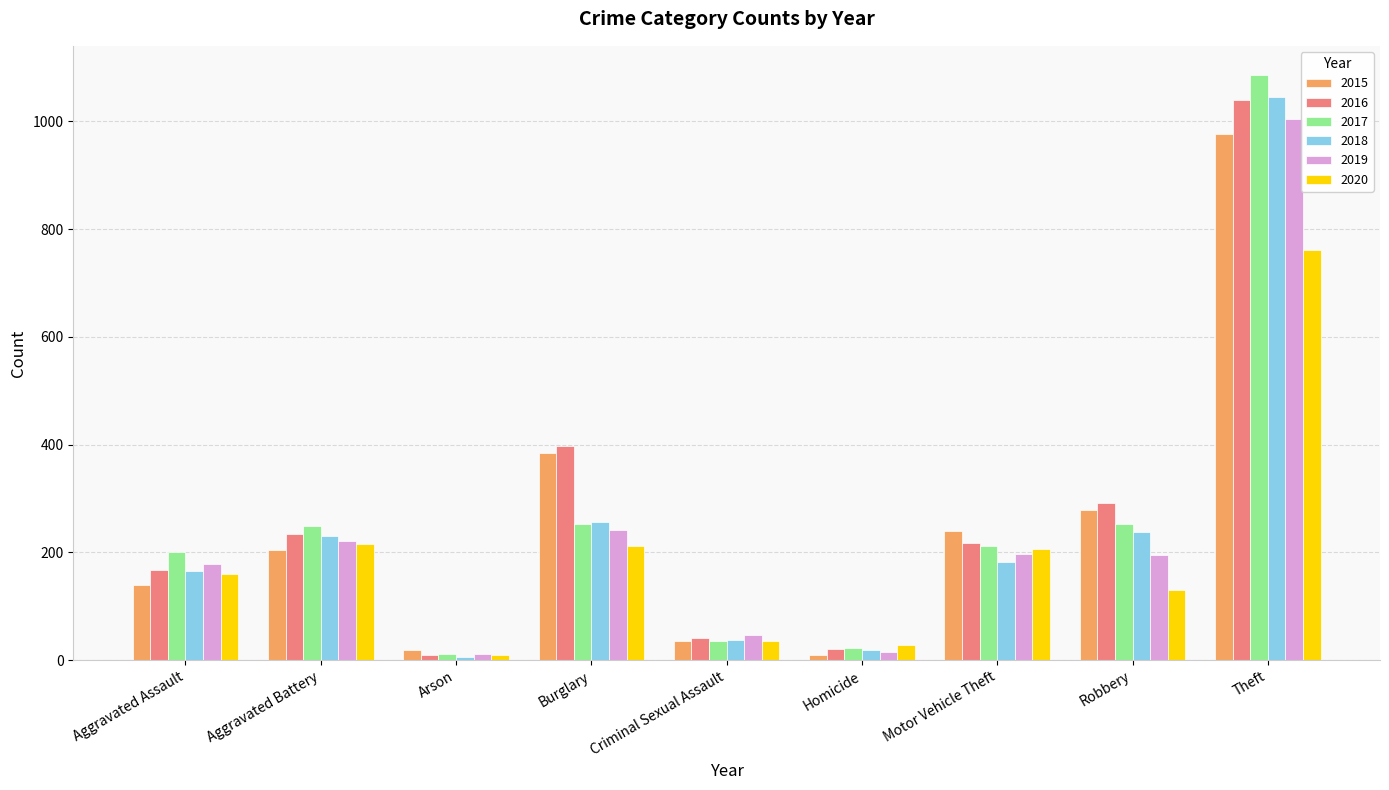

Is the value of 2019 at Robbery greater than the value of 2015 at Robbery?

No